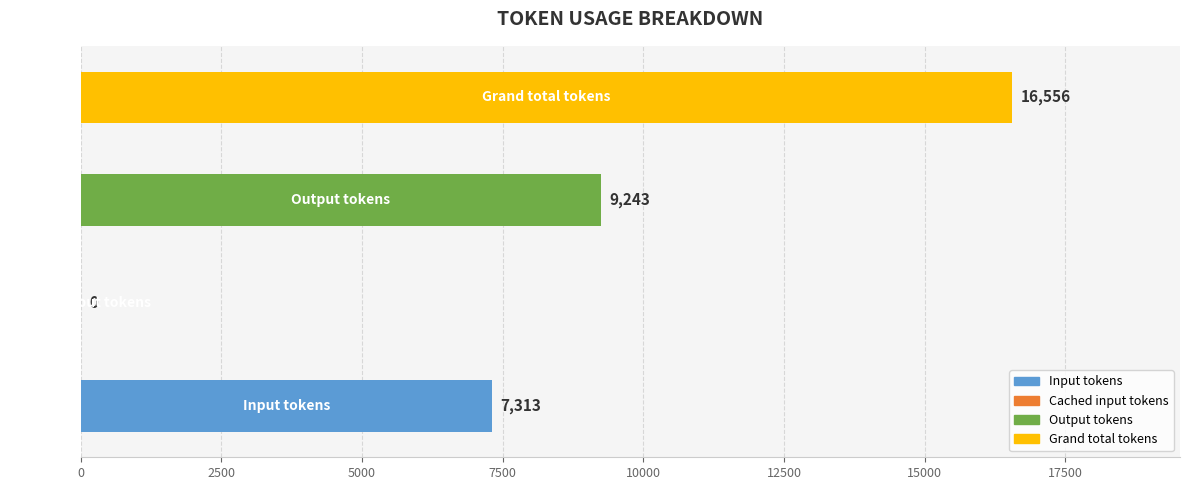

How many values are between 7313 and 16556?

3